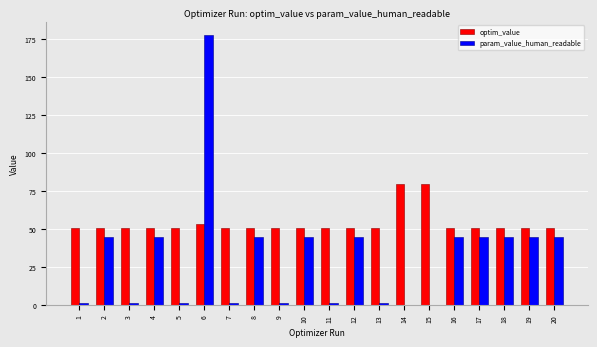

Count the number of data series in this chart.

2